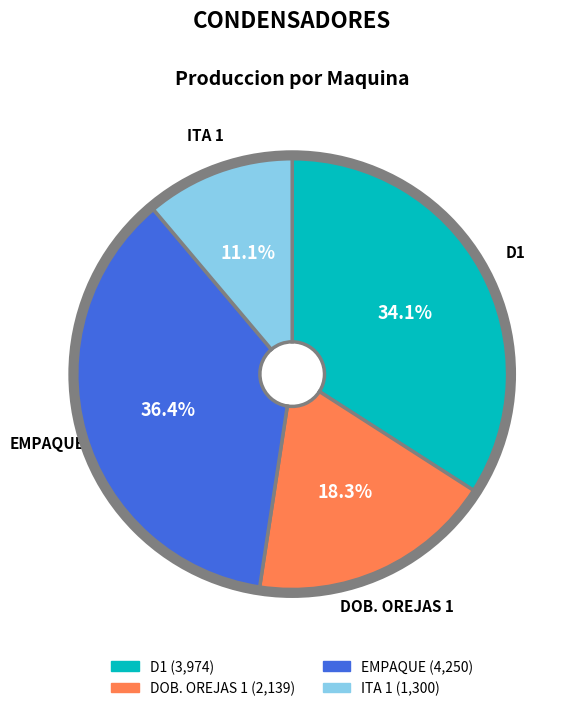

To the nearest percent, what percentage of the pie is EMPAQUE?

36%